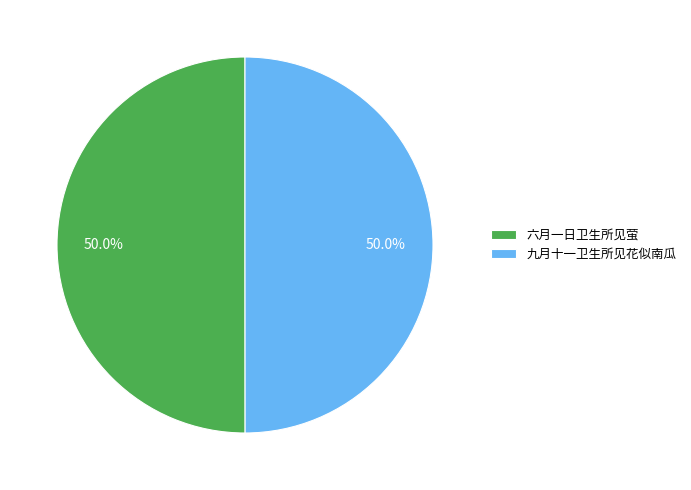

How many slices are in this pie chart?

2